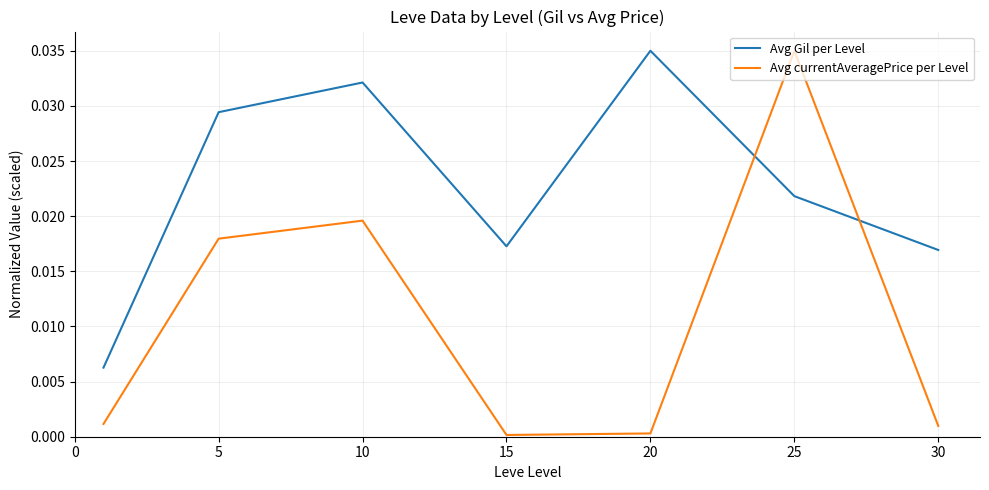

Which series has the largest total across all categories?

Avg Gil per Level